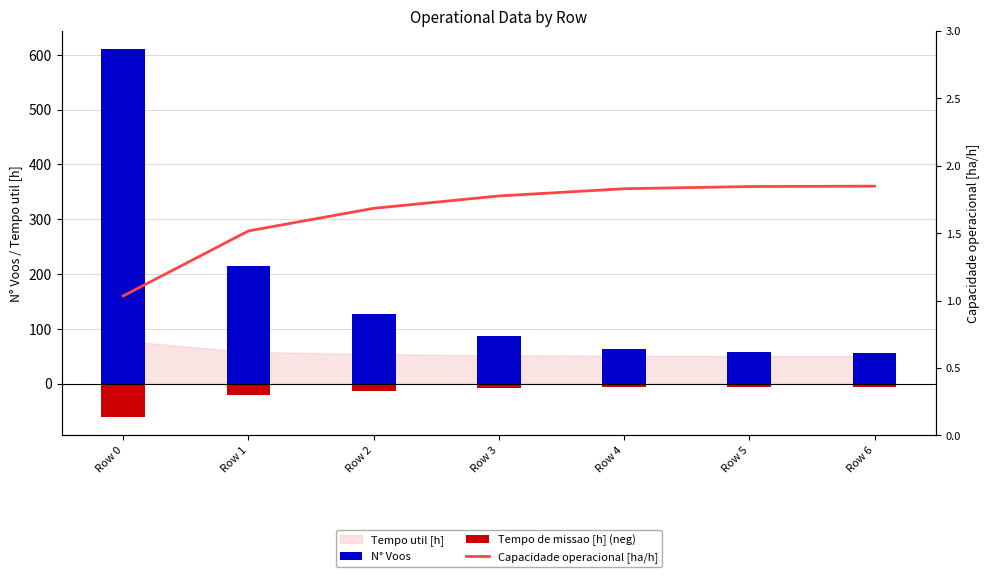

What is the maximum value for Tempo de missao [h] (neg)?

-5.6